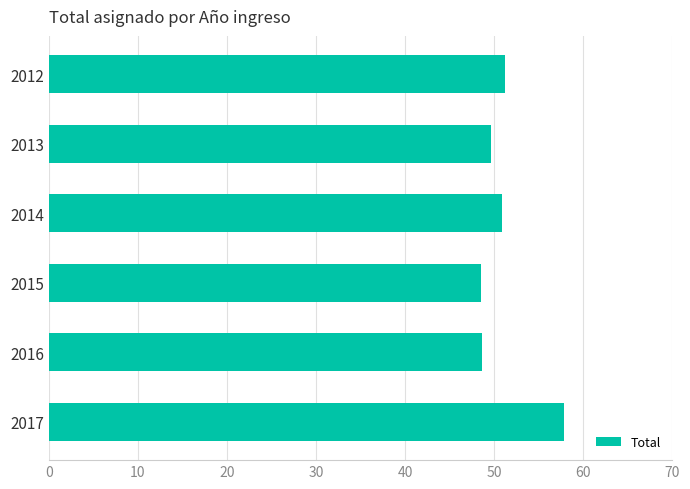

The chart shows a value of 78.7 at 2015. True or false?

False